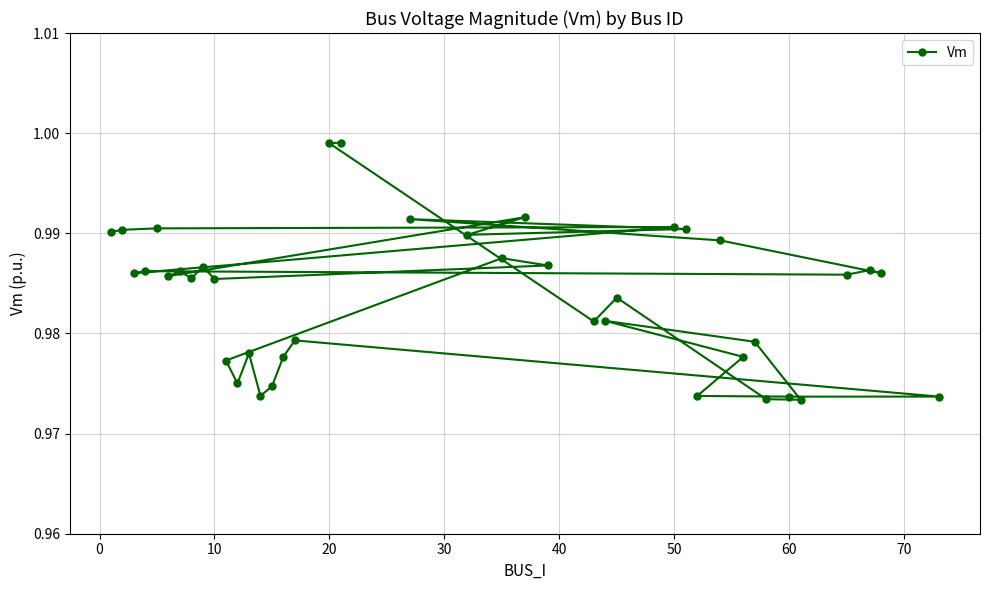

How many interior local peaks (higher than both neighbors) does the data have?

12